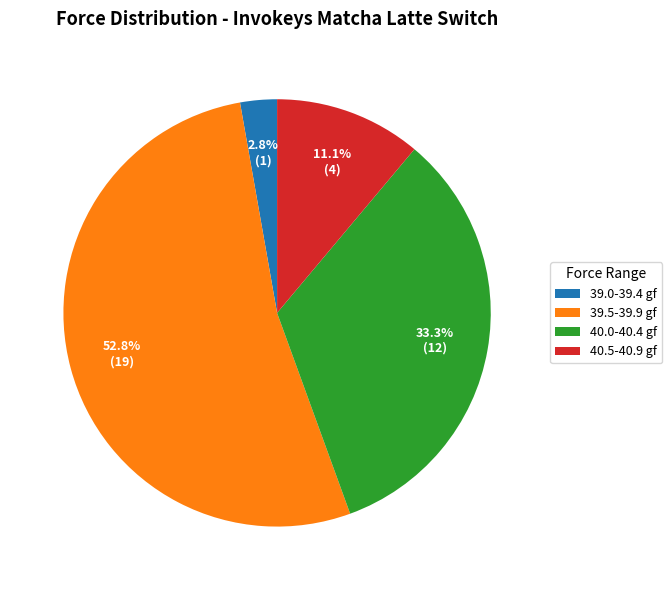

Approximately how many times larger is the value at 40.5-40.9 gf compared to 40.0-40.4 gf?

0.3